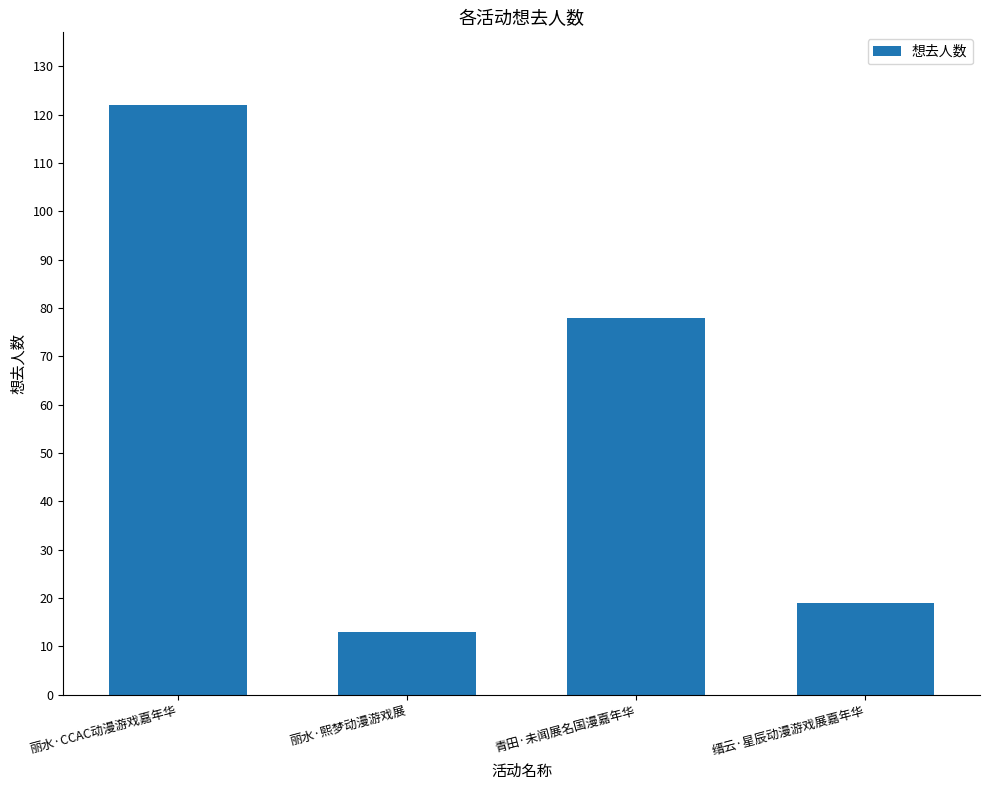

What is the average value?

58